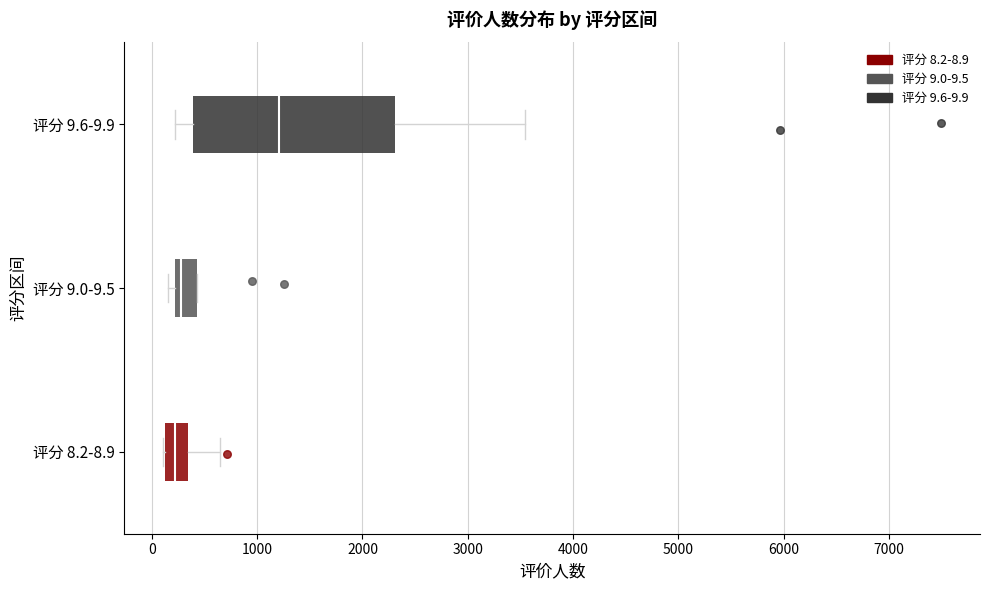

Comparing the boxes themselves (not the whiskers), which one is the widest?

评分 9.6-9.9